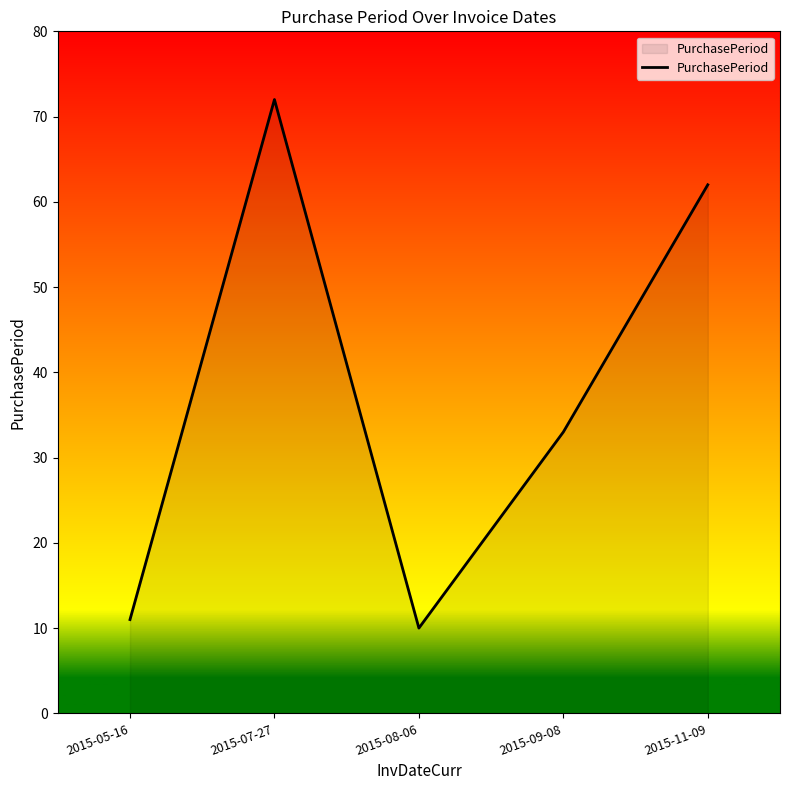

At which category does the data reach its first local peak?

2015-07-27